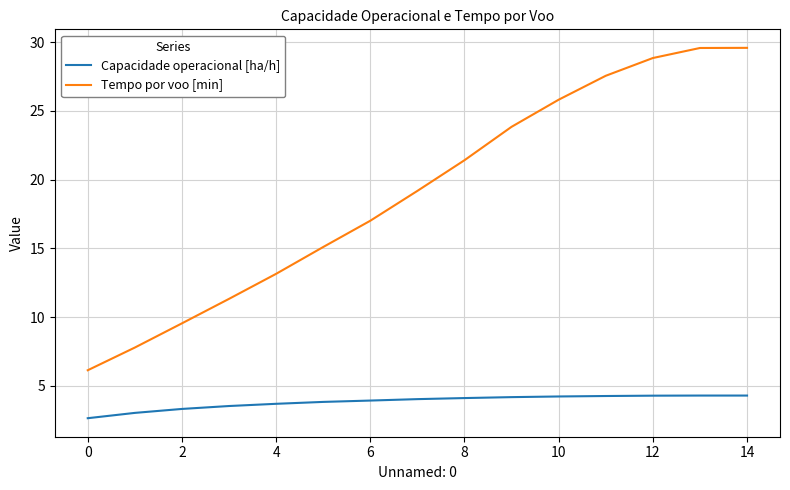

At how many categories does at least one series exceed 9?

13